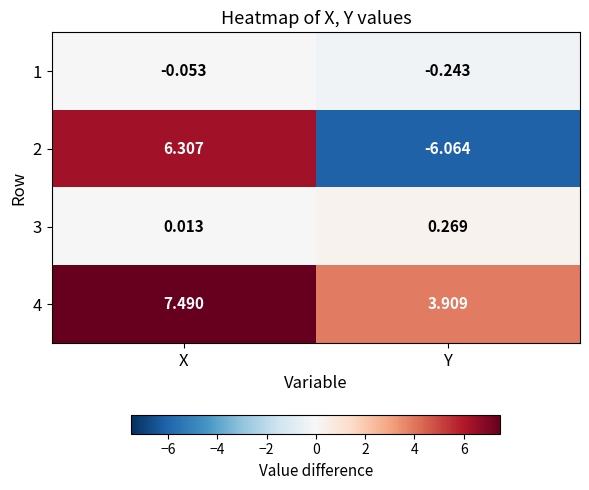

Is the value of 4 at X greater than the value of 3 at X?

Yes